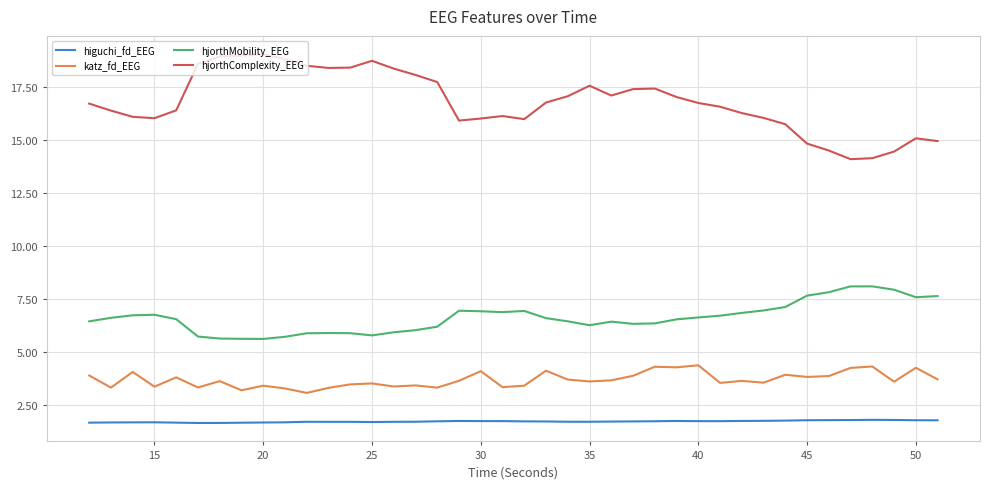

True or false: hjorthComplexity_EEG and katz_fd_EEG intersect in this chart.

False